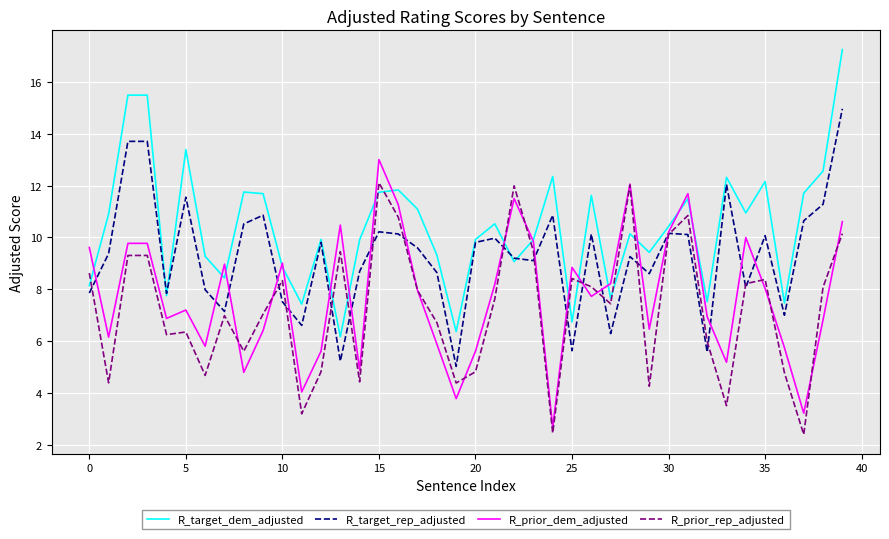

True or false: R_prior_rep_adjusted and R_target_dem_adjusted intersect in this chart.

True